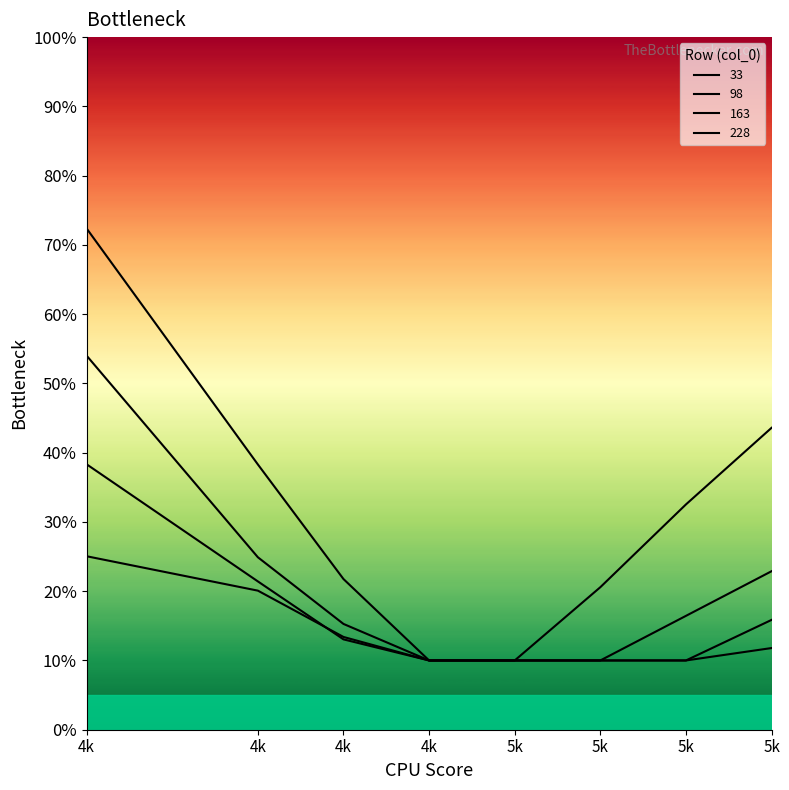

Which category has the lowest value in the 228 series?

4k